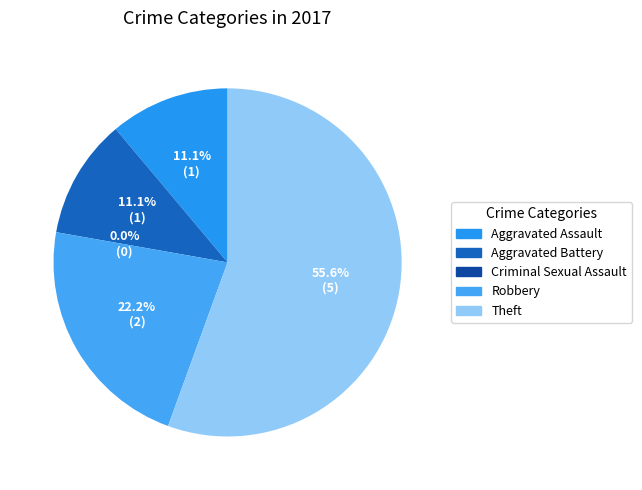

What portion of the pie excludes Aggravated Battery?

88.9%